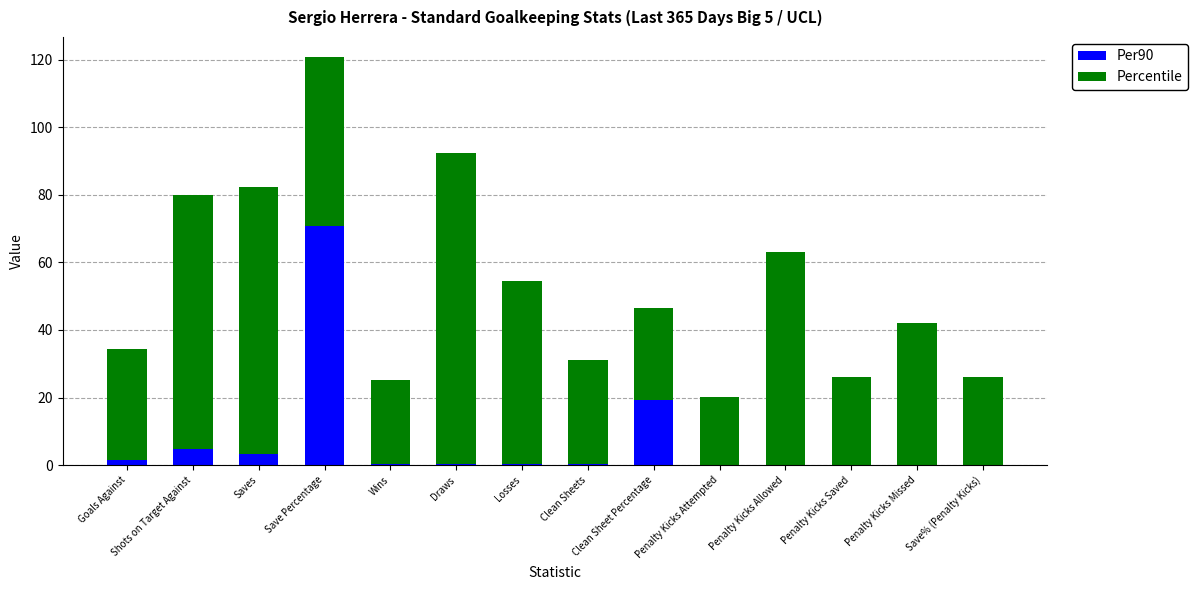

How many distinct data groups are displayed?

2